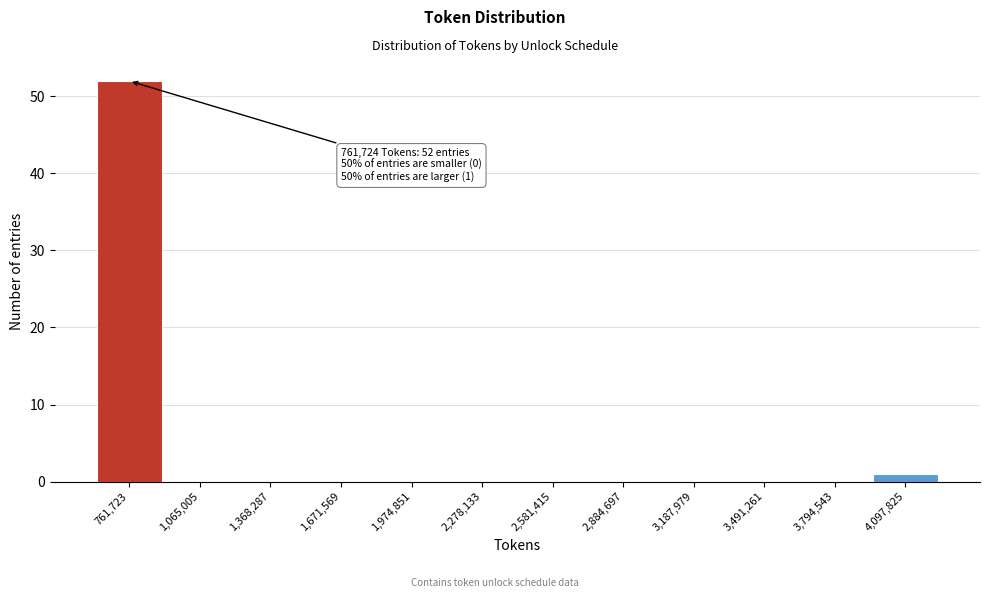

Reading left to right, list all the values displayed in this chart.

761,723=52	1,065,005=0	1,368,287=0	1,671,569=0	1,974,851=0	2,278,133=0	2,581,415=0	2,884,697=0	3,187,979=0	3,491,261=0	3,794,543=0	4,097,825=1